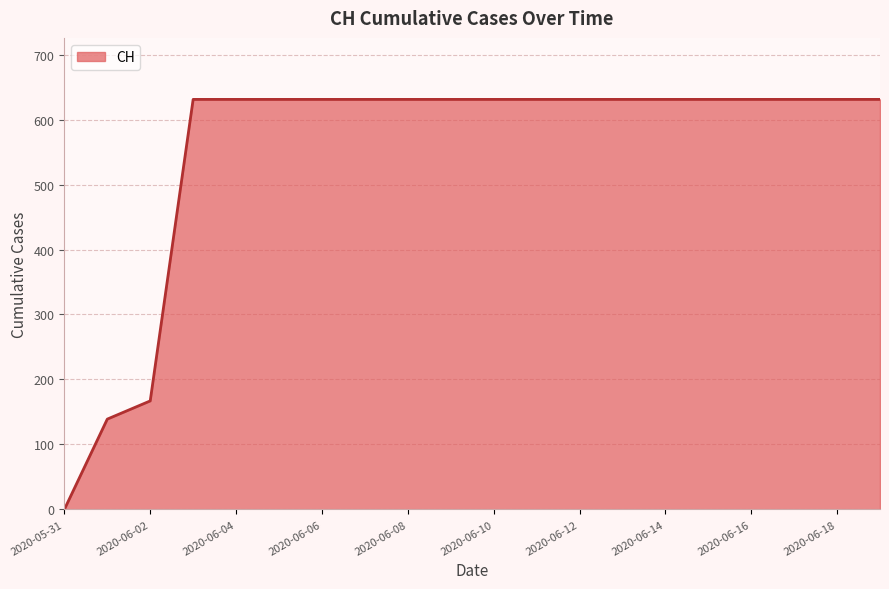

What is the difference between the maximum and minimum values?

631